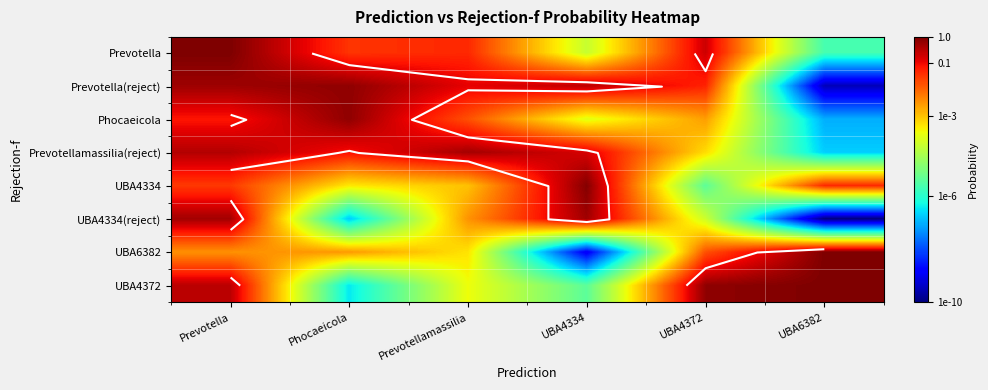

What is the difference between the Prevotellamassilia(reject) values at Prevotella and UBA4372?

2.8